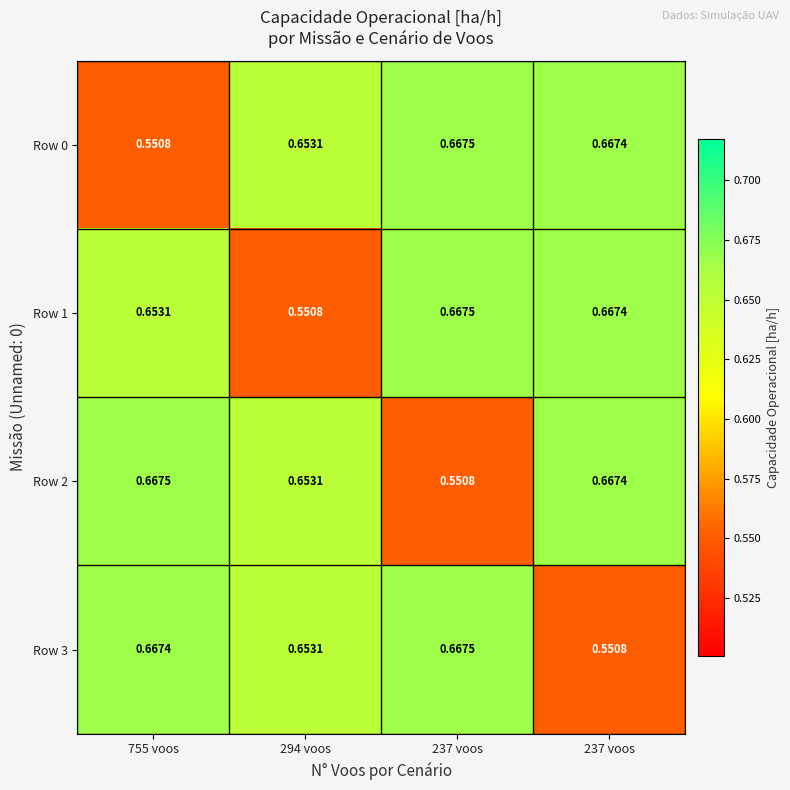

Reading right to left, extract all data points from this chart.

Row 0: 237 voos=0.7	237 voos=0.7	294 voos=0.7	755 voos=0.6
Row 1: 237 voos=0.7	237 voos=0.7	294 voos=0.6	755 voos=0.7
Row 2: 237 voos=0.7	237 voos=0.6	294 voos=0.7	755 voos=0.7
Row 3: 237 voos=0.6	237 voos=0.7	294 voos=0.7	755 voos=0.7